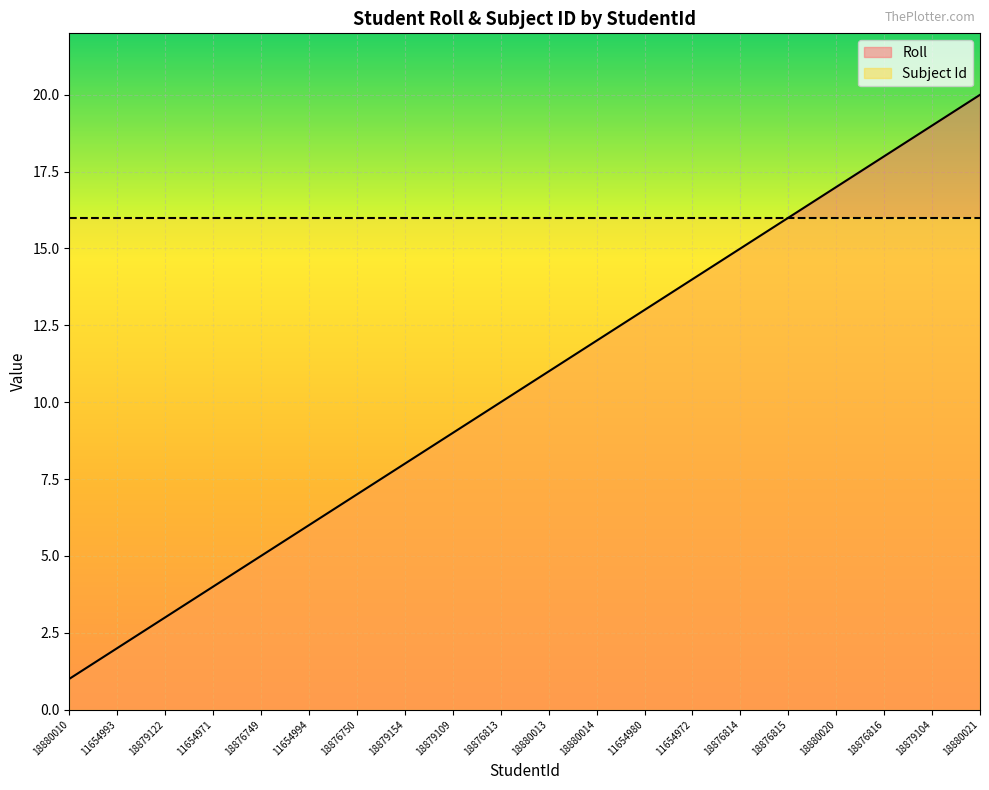

Between 18876814 and 18880020, which is larger?

18880020